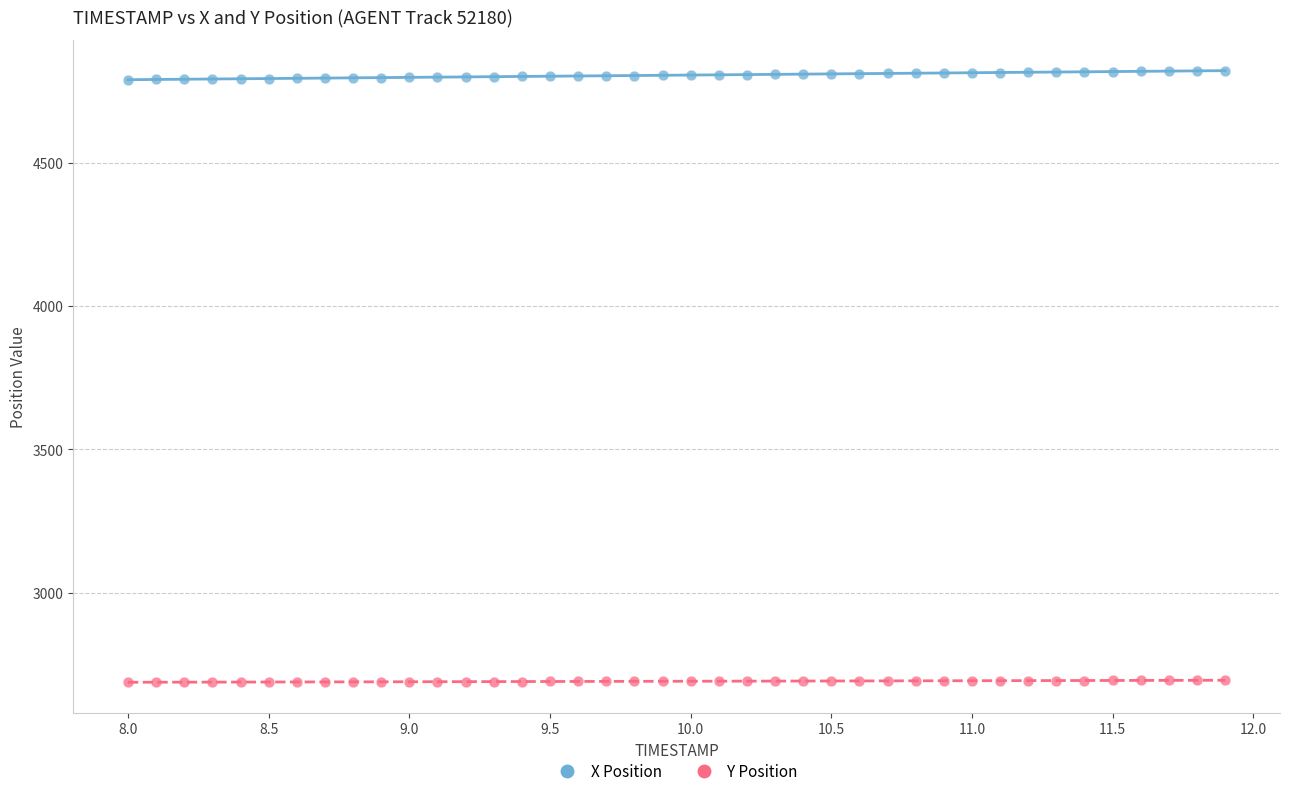

Across all data points, what is the range of Y values (max minus min)?

2134.3